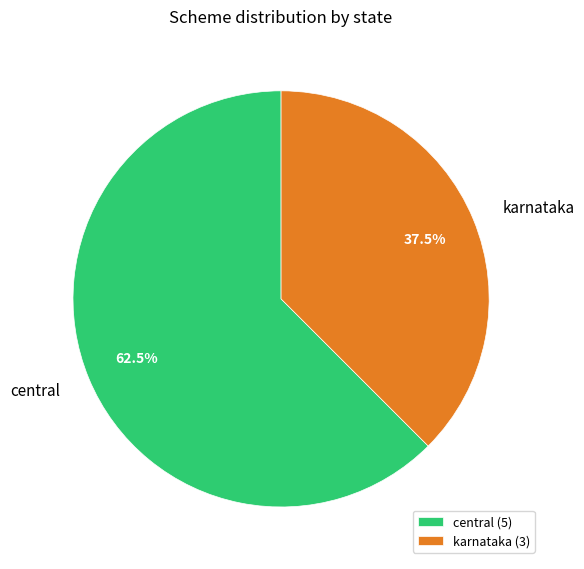

How much of the chart is everything except central?

37.5%